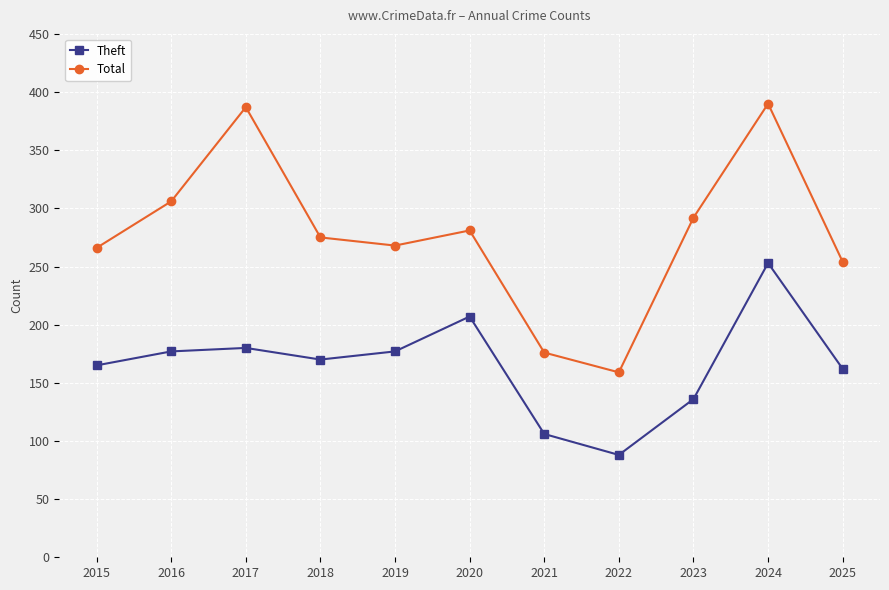

Which category has the lowest value across all series?

2022